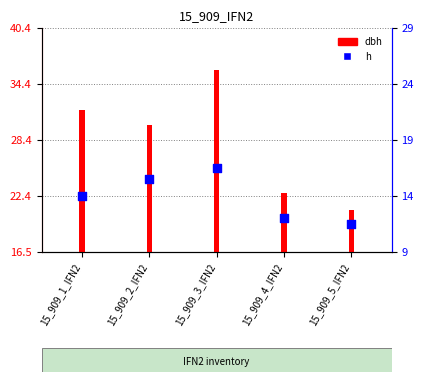

Approximately how many times larger is the value at 15_909_1_IFN2 compared to 15_909_5_IFN2?

1.2